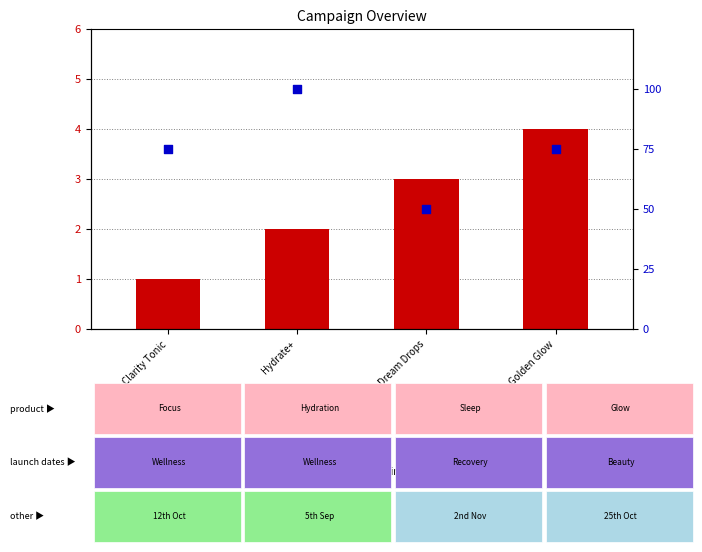

What are all the series names shown in the legend?

count, percentile rank within the sample